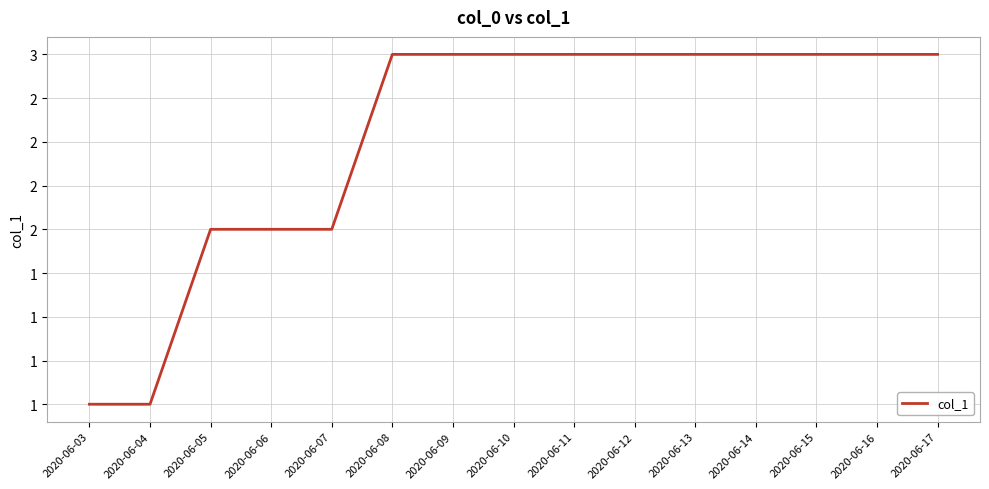

What is the difference between the maximum and minimum values?

2